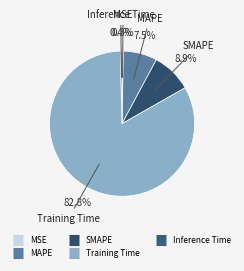

The Training Time slice represents 83% of the pie. True or false?

True